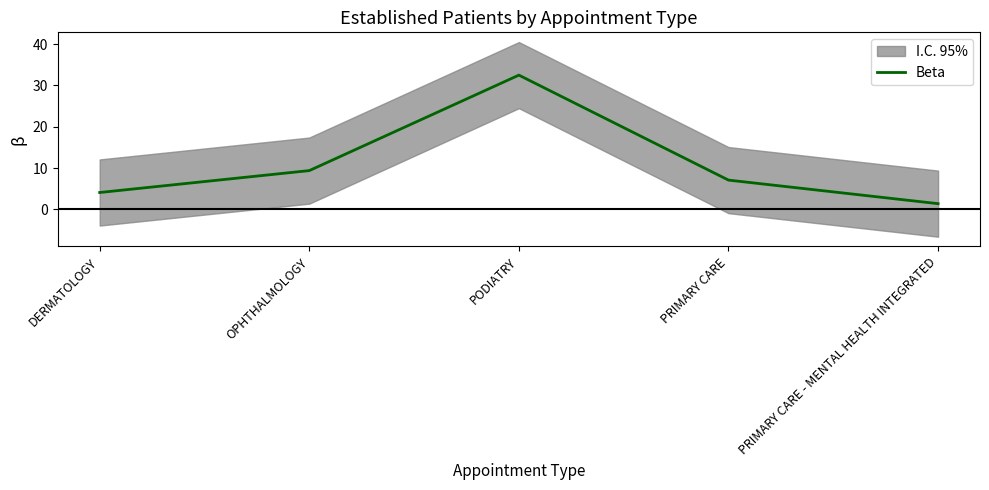

What is the change in value from OPHTHALMOLOGY to PRIMARY CARE?

-2.3